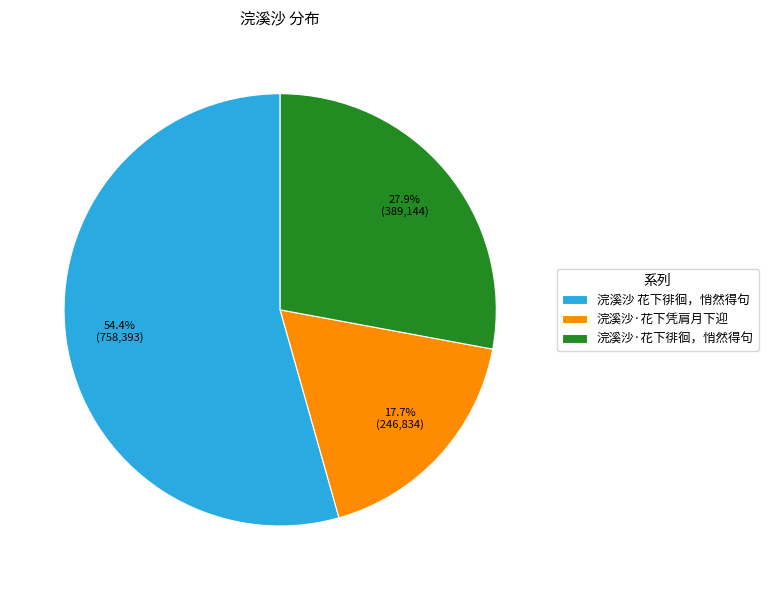

The 浣溪沙·花下凭肩月下迎 slice represents 11% of the pie. True or false?

False